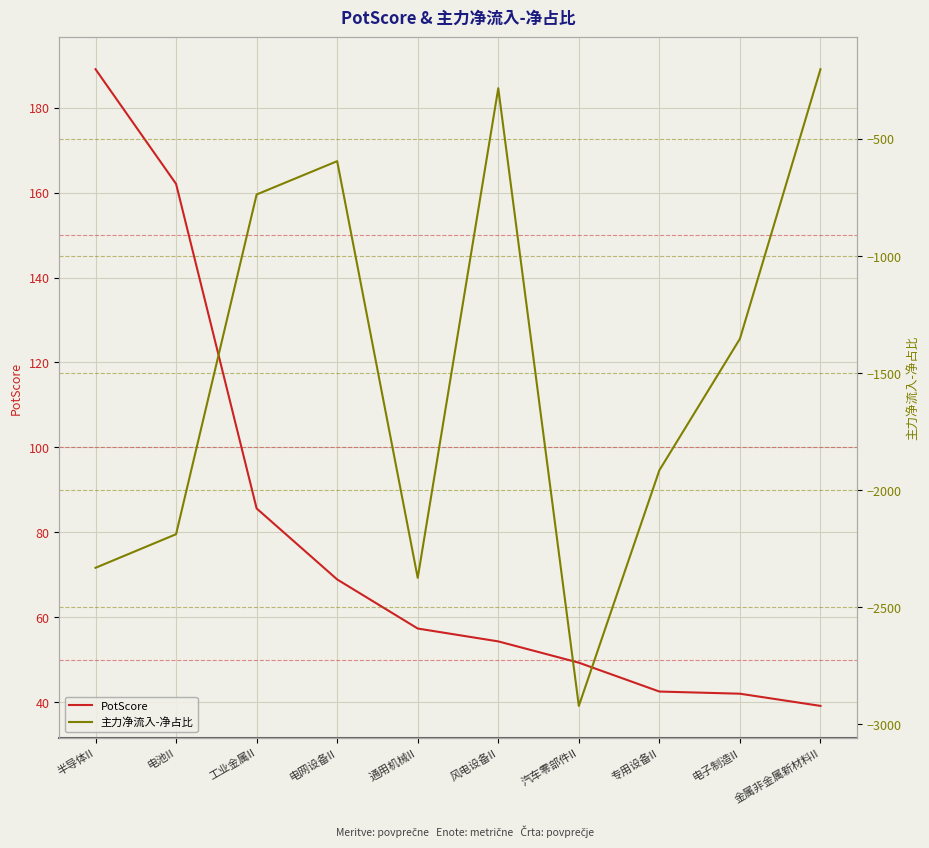

At how many categories does at least one series exceed -1527?

10